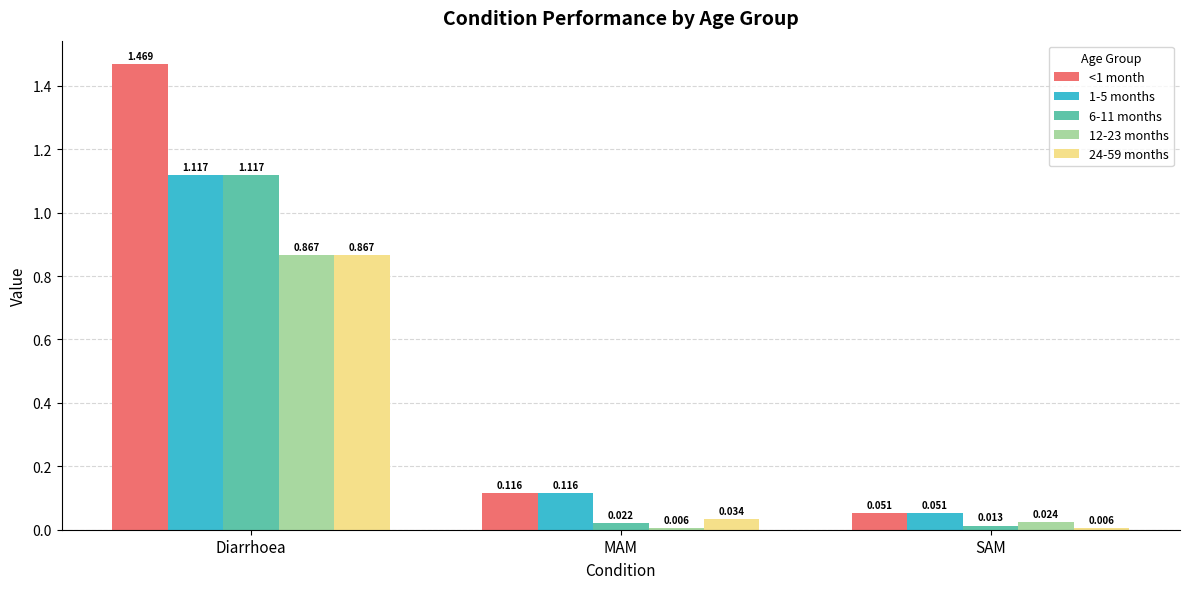

At which category is the sum across all series the highest?

Diarrhoea